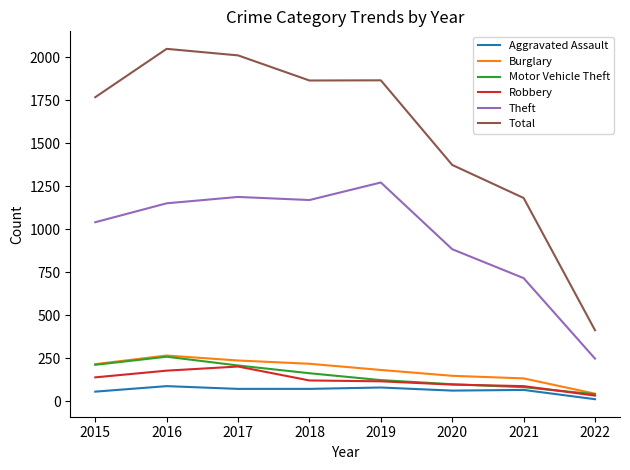

Which category has the lowest value across all series?

2022